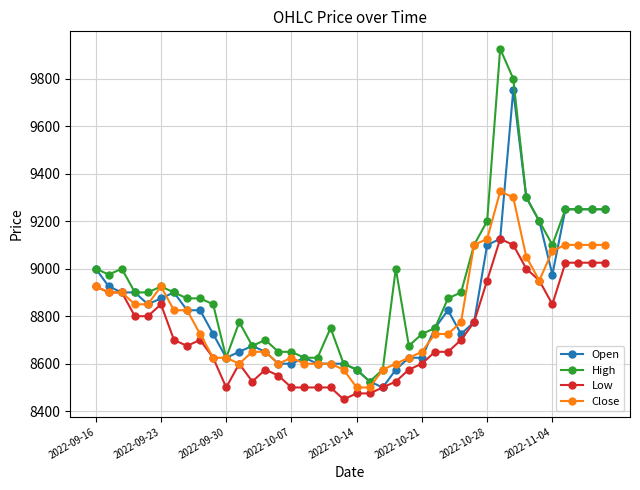

True or false: Close has more than 2 interior local peaks.

True